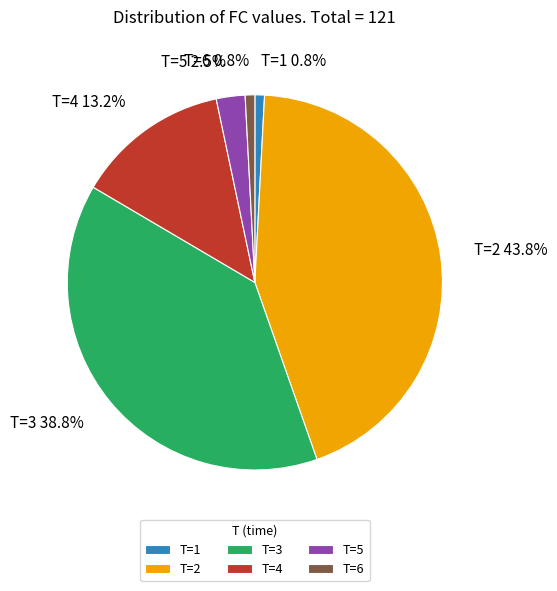

What percentage is the T=3 slice, to the nearest percent?

39%